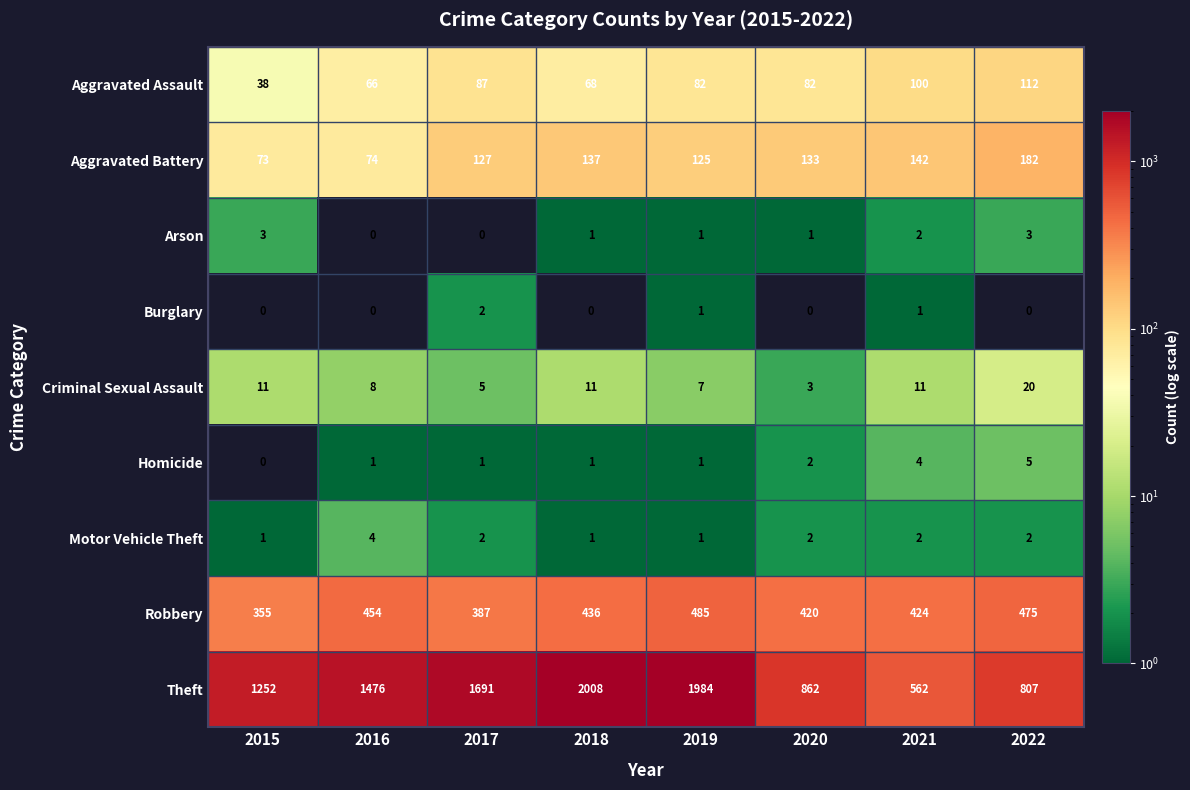

Count the number of data series in this chart.

9